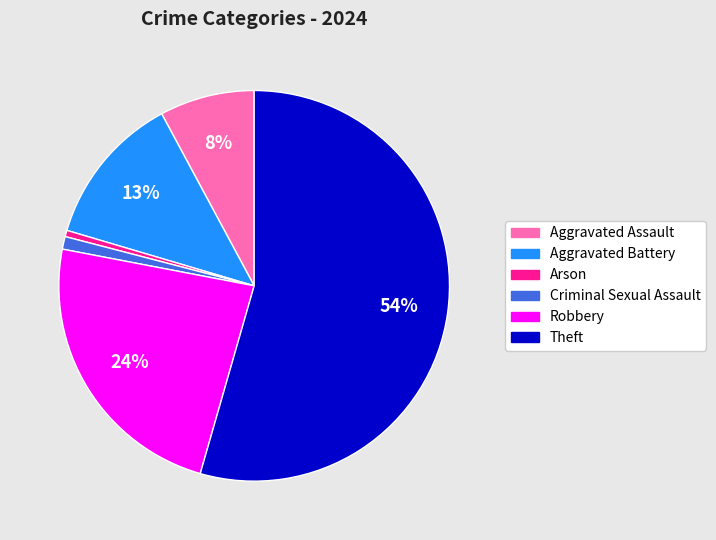

How many slices are in this pie chart?

6